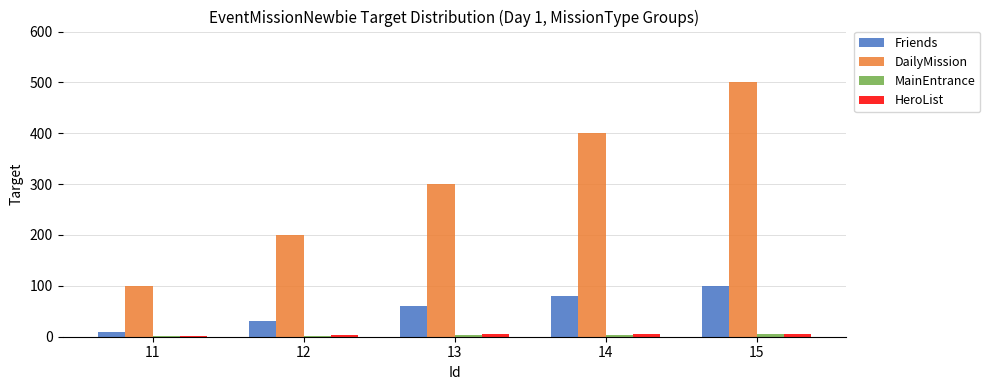

The Friends series shows 149 at 15. True or false?

False